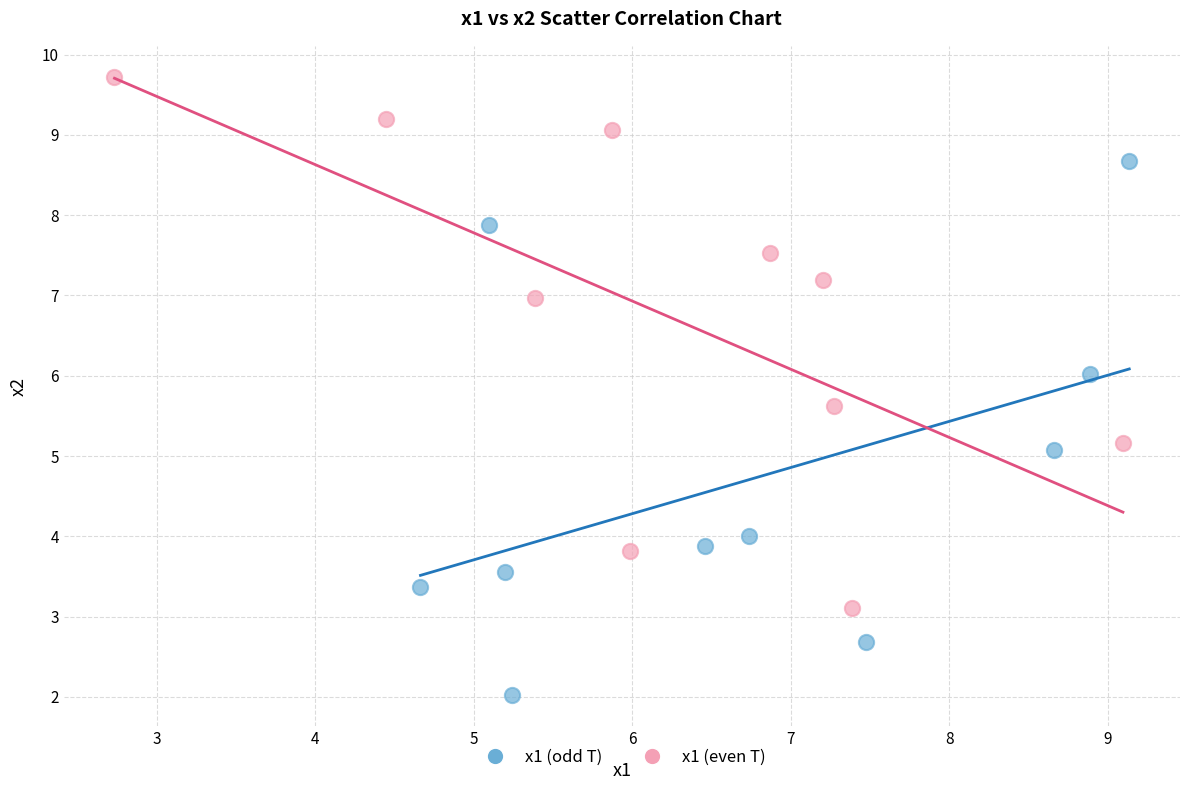

Which series reaches the minimum Y coordinate?

x1 (odd T)